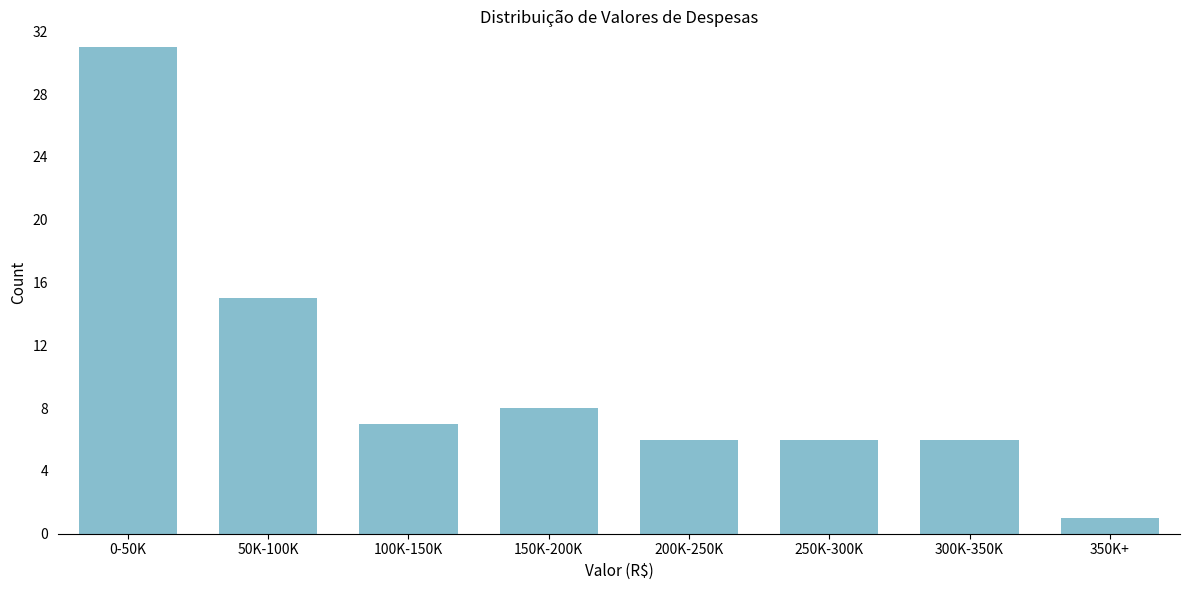

Reading right to left, transcribe all the data shown in this chart.

350K+=1	300K-350K=6	250K-300K=6	200K-250K=6	150K-200K=8	100K-150K=7	50K-100K=15	0-50K=31